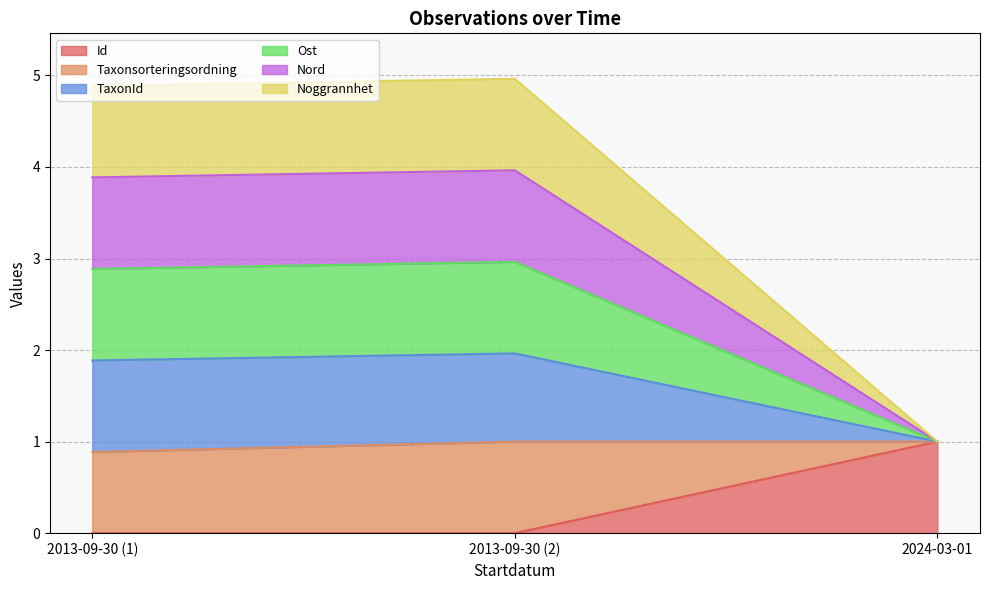

How many data points does each series have?

3